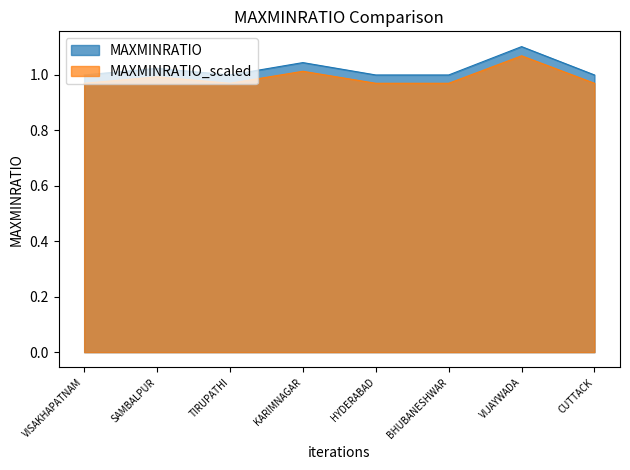

What is the sum of the values at KARIMNAGAR and BHUBANESHWAR?

2.0